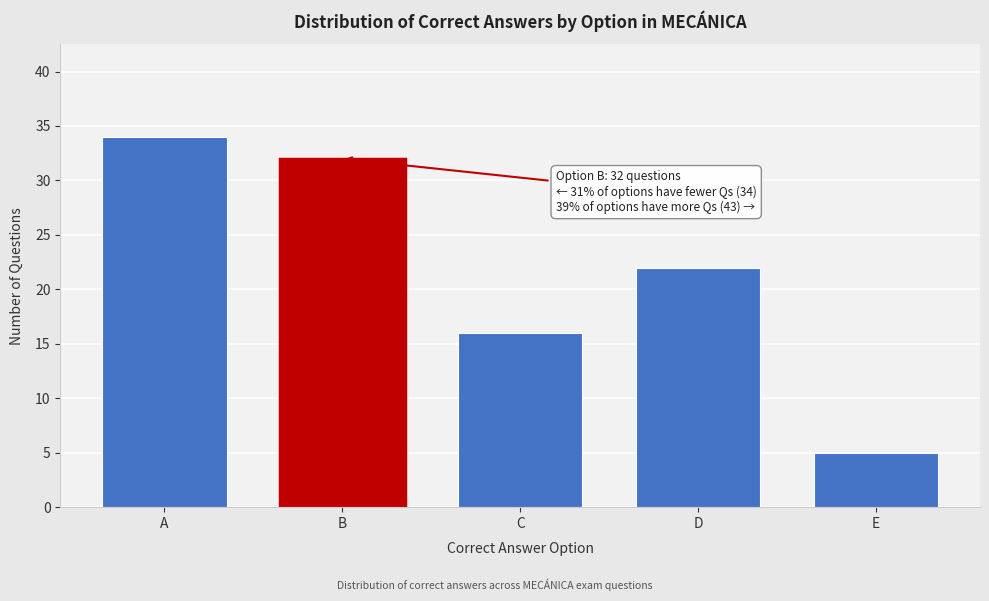

Reading left to right, transcribe all the data shown in this chart.

34	32	16	22	5